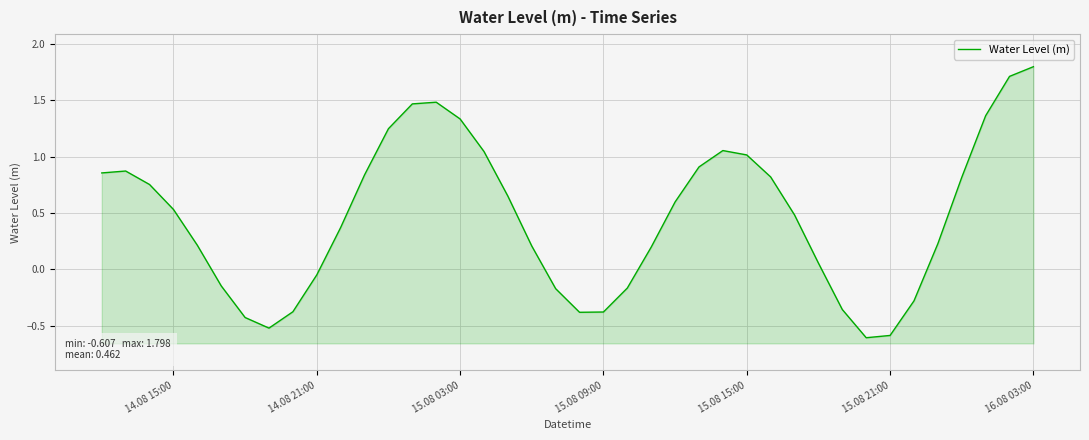

Reading left to right, what are all the values shown in this chart?

0.9	0.9	0.8	0.5	0.2	-0.1	-0.4	-0.5	-0.4	-0.0	0.4	0.8	1.2	1.5	1.5	1.3	1.0	0.6	0.2	-0.2	-0.4	-0.4	-0.2	0.2	0.6	0.9	1.1	1.0	0.8	0.5	0.1	-0.4	-0.6	-0.6	-0.3	0.2	0.8	1.4	1.7	1.8